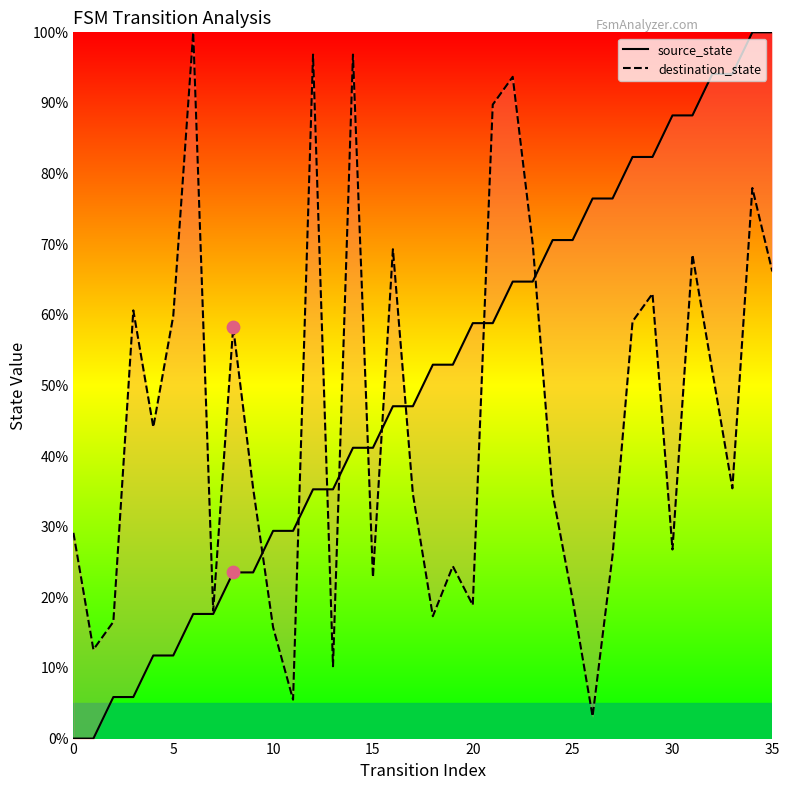

What are all the series names shown in the legend?

source_state, destination_state